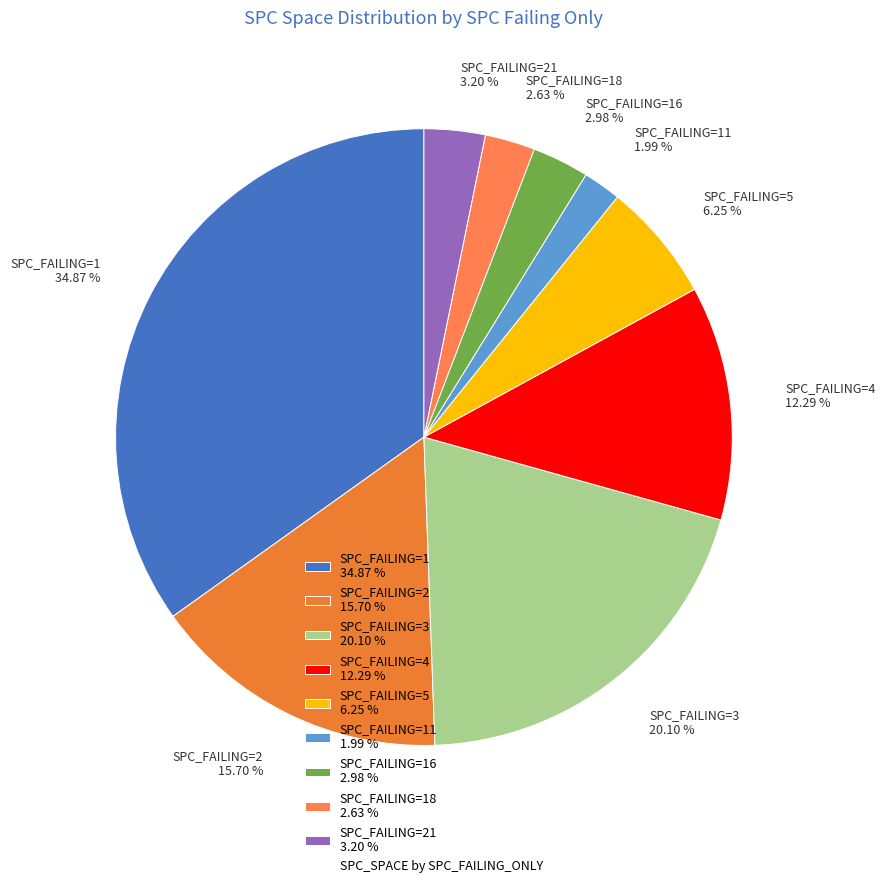

Which slice is the smallest?

SPC_FAILING=11 1.99 %